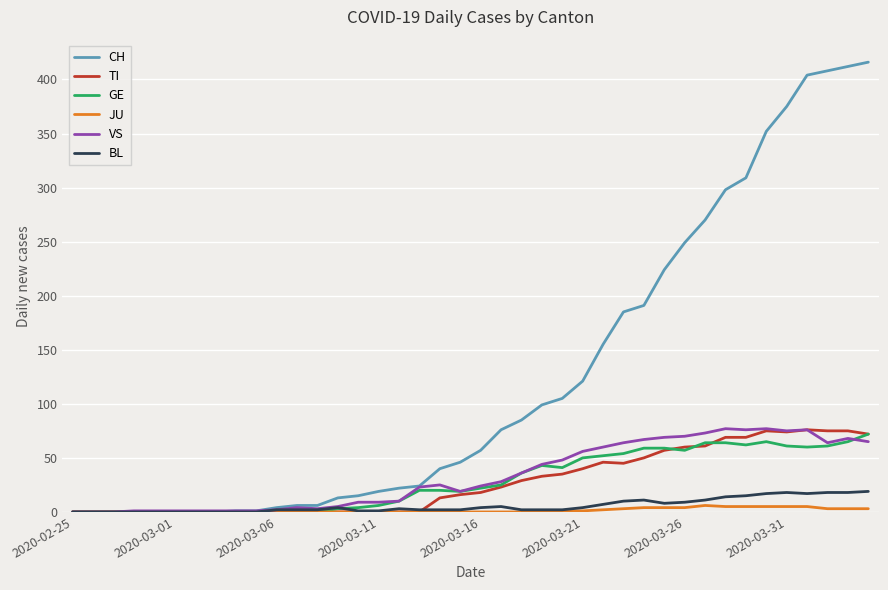

Which series has the largest total across all categories?

CH